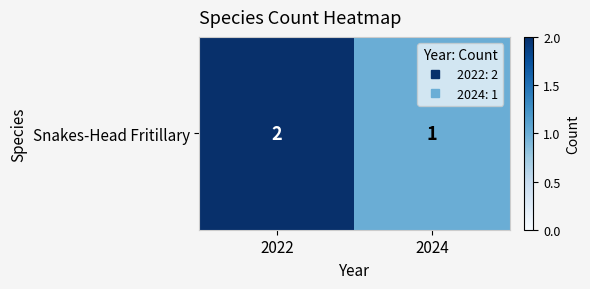

Approximately how many times larger is the value at 2022 compared to 2024?

2.0